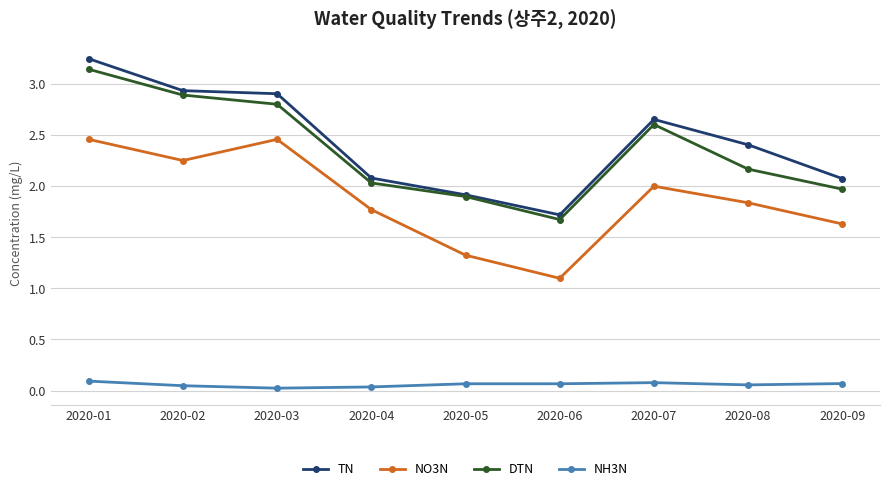

True or false: NO3N and TN cross at least once.

False